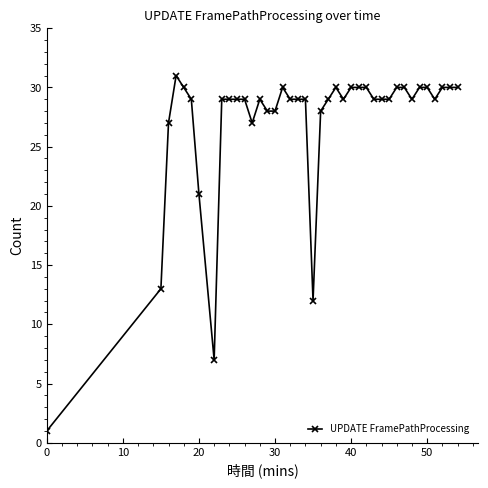

Does the chart have visible grid lines?

No